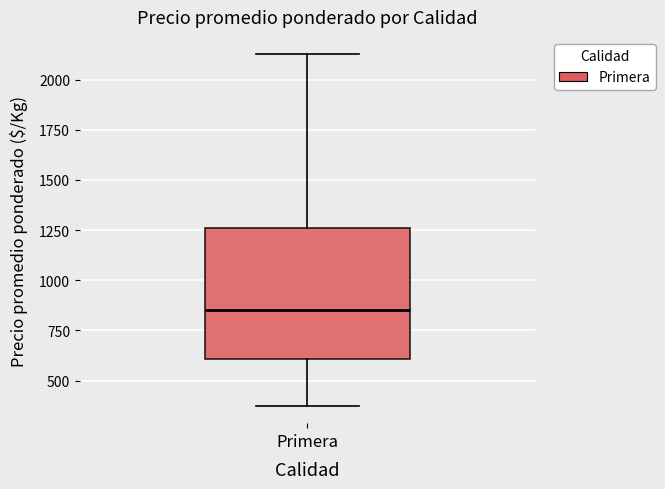

Transcribe this box plot: give where the median line is, the range the box spans, and where the two whiskers end, as read against the y-axis. The values are not printed on the chart, so give them approximately, as read against the axis.

median 850, box 600 to 1250, whiskers 400 to 2150